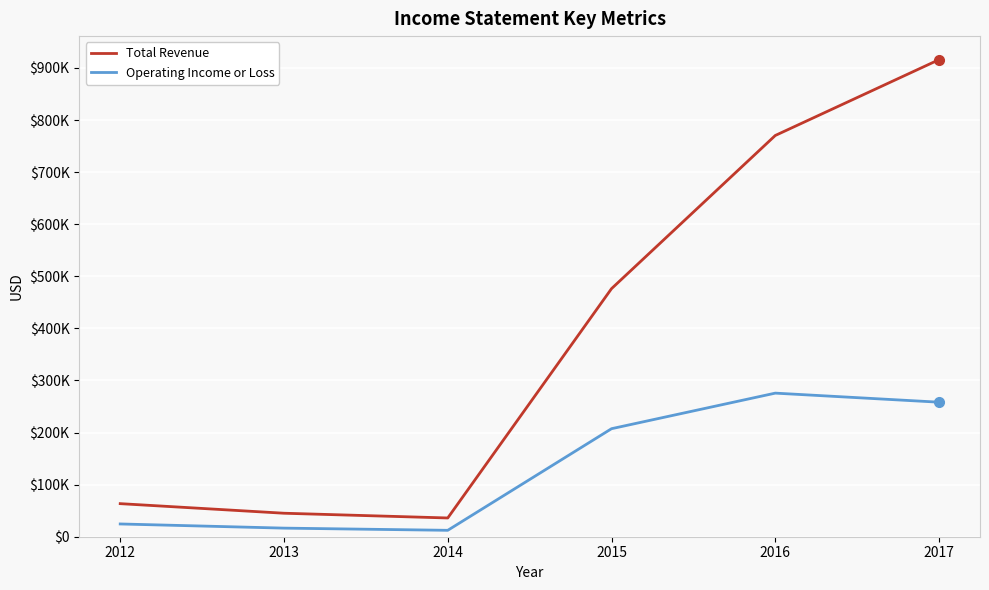

Reading right to left, extract all data points from this chart.

Total Revenue: 916000	770400	476300	36000	45100	63500
Operating Income or Loss: 258300	275700	207400	12300	16500	24500